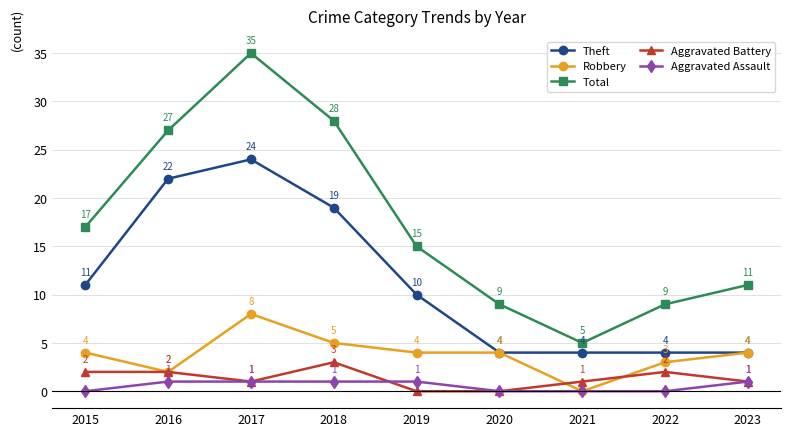

Between 2017 and 2023, which series saw the biggest shift?

Total